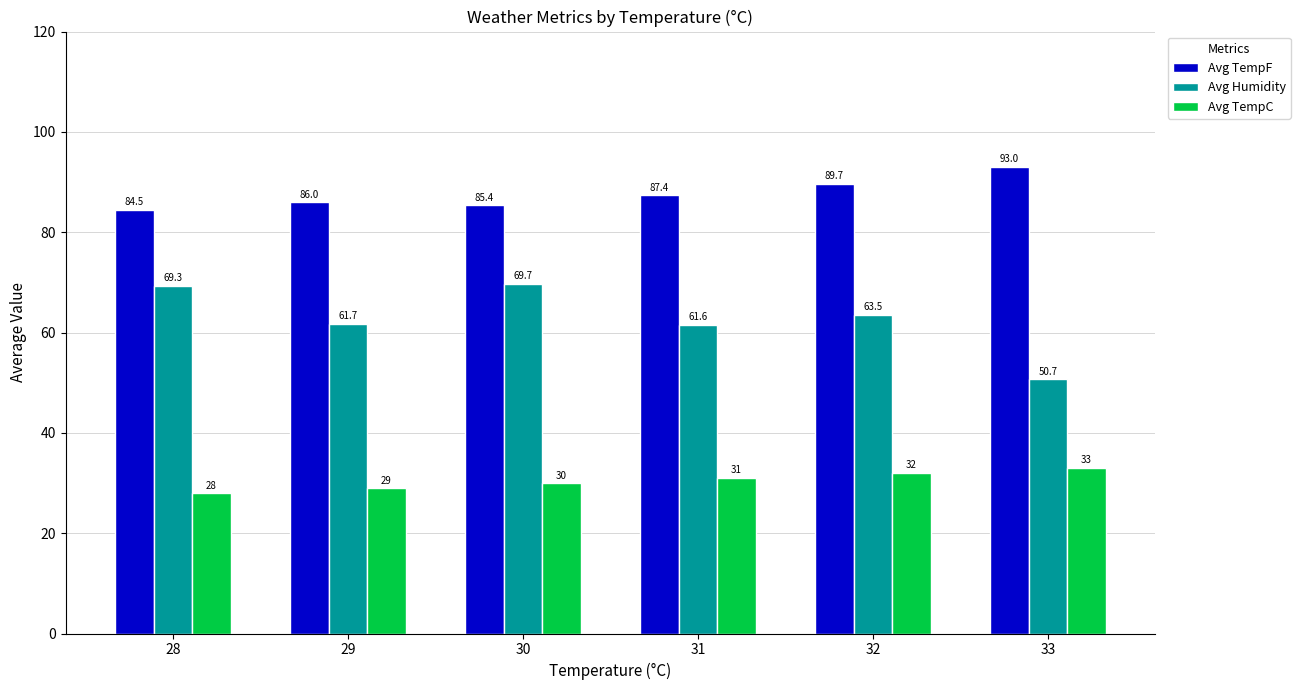

Rank the series by their average value, from highest to lowest.

Avg TempF, Avg Humidity, Avg TempC